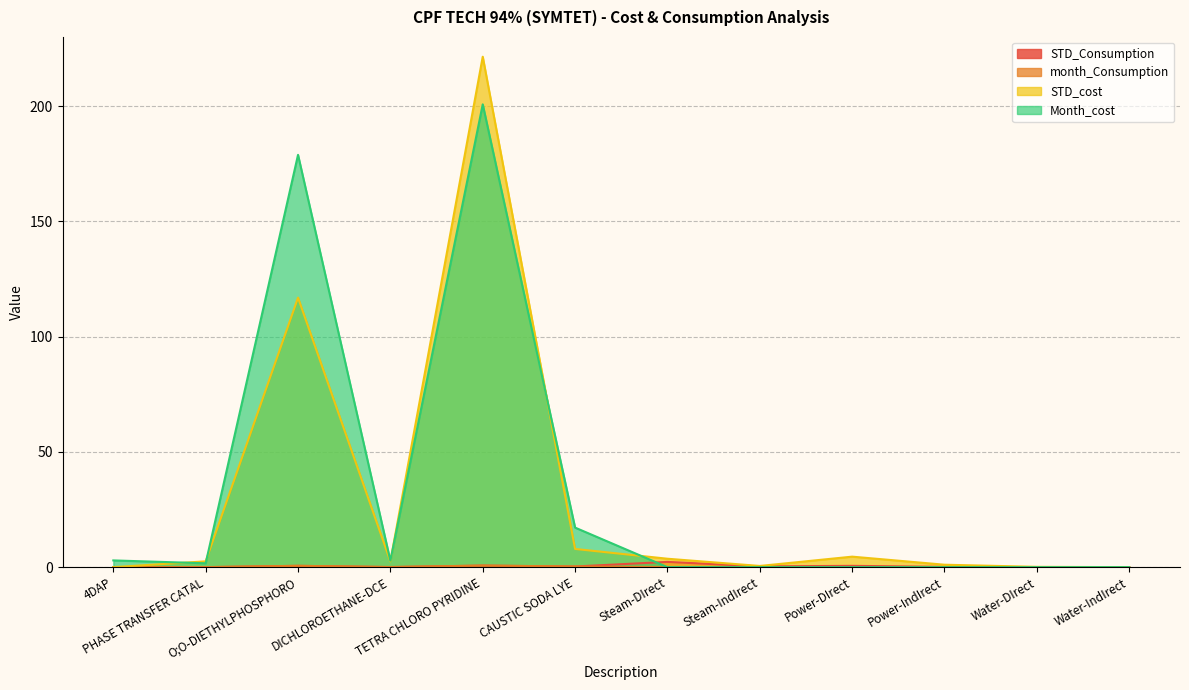

What is the difference between the highest and lowest values at CAUSTIC SODA LYE?

16.9